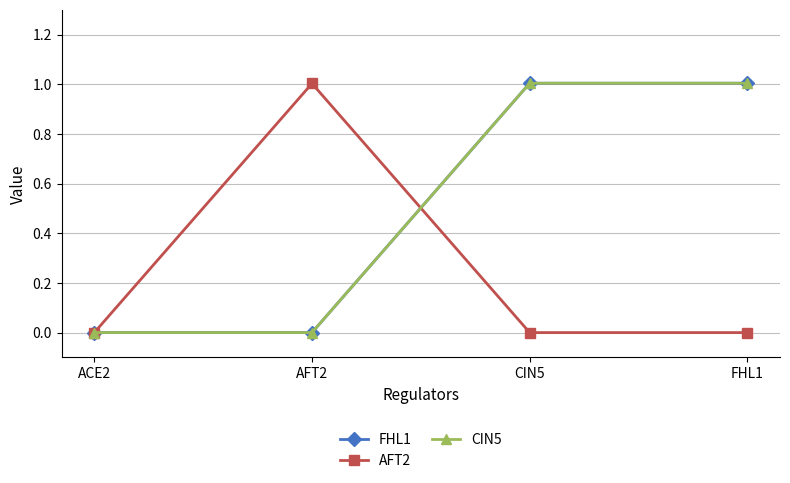

Does the chart have visible grid lines?

Yes